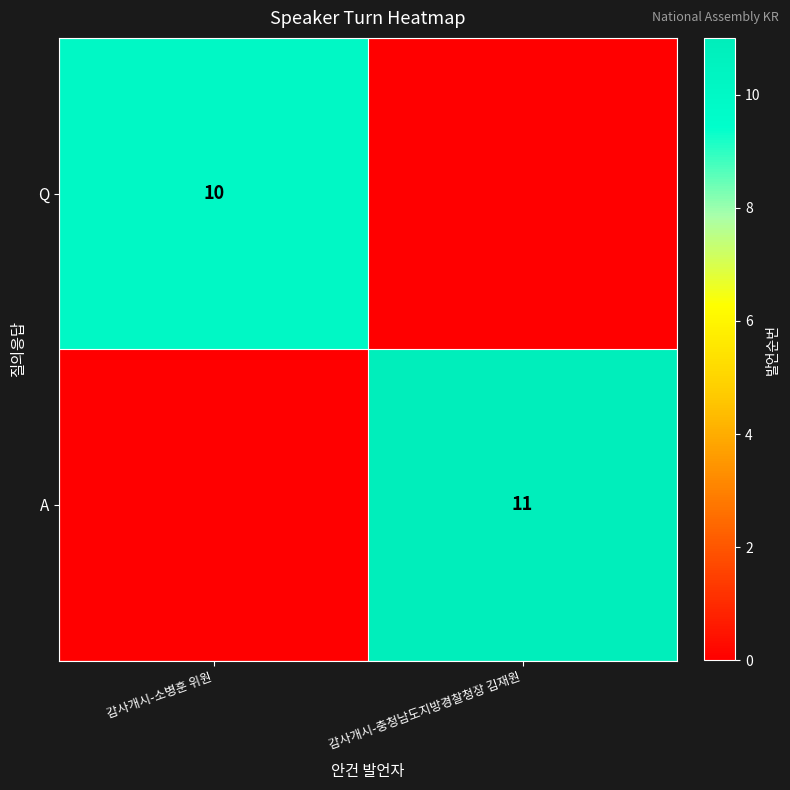

True or false: A has a value of 11 at 감사개시-충청남도지방경찰청장 김재원.

True